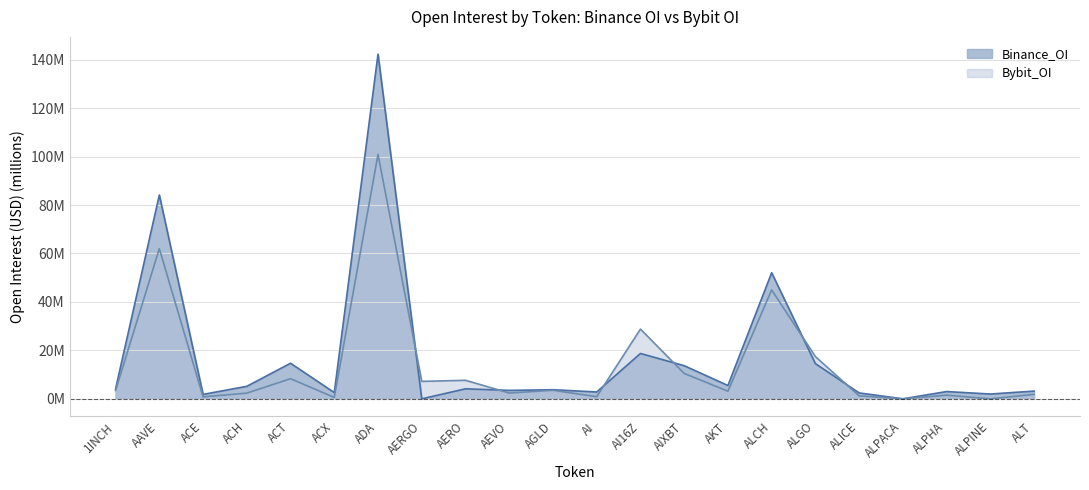

Is the value of Bybit_OI at AAVE greater than the value of Binance_OI at AERO?

Yes